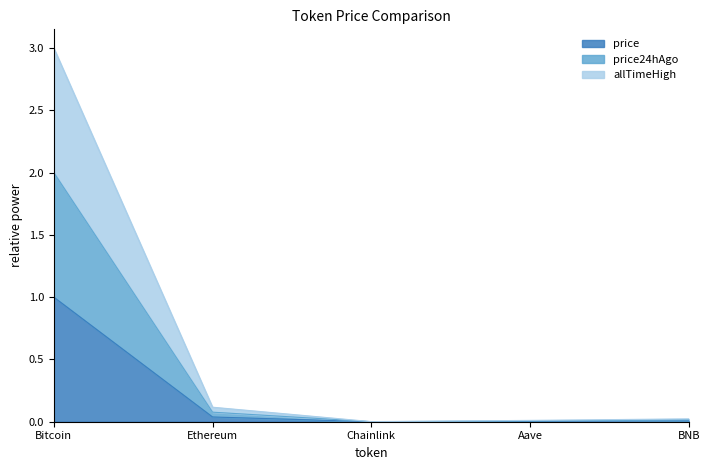

Does the chart display data point markers on the line(s)?

No